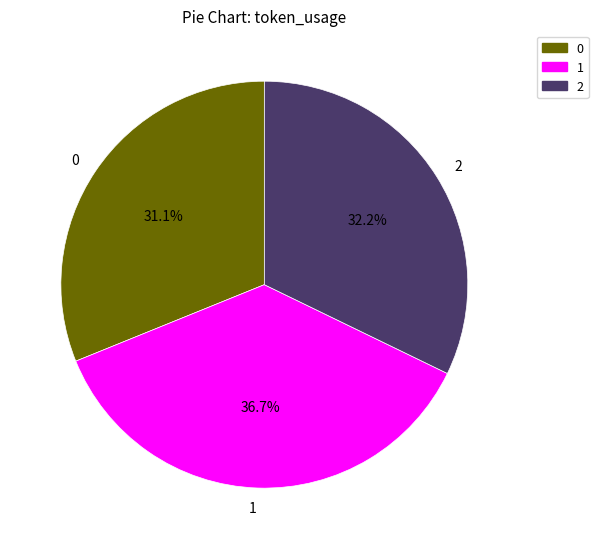

Between 0 and 1, which is larger?

1